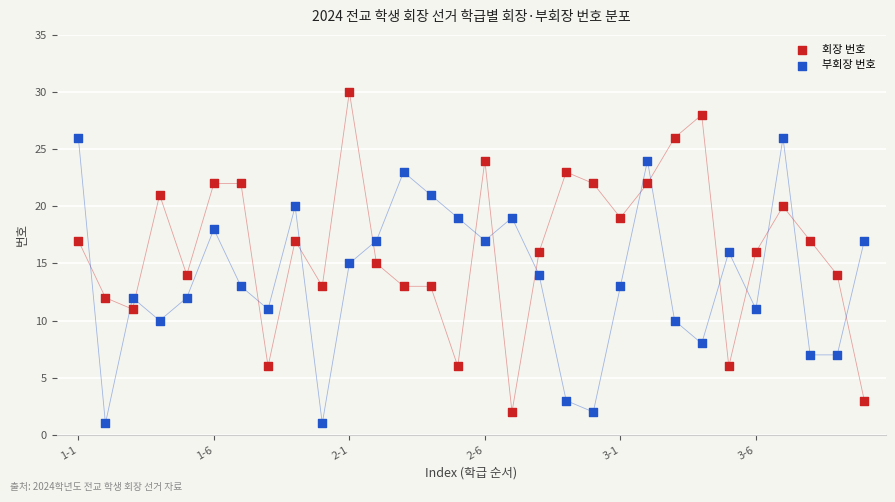

Across all data points, what is the range of Y values (max minus min)?

29